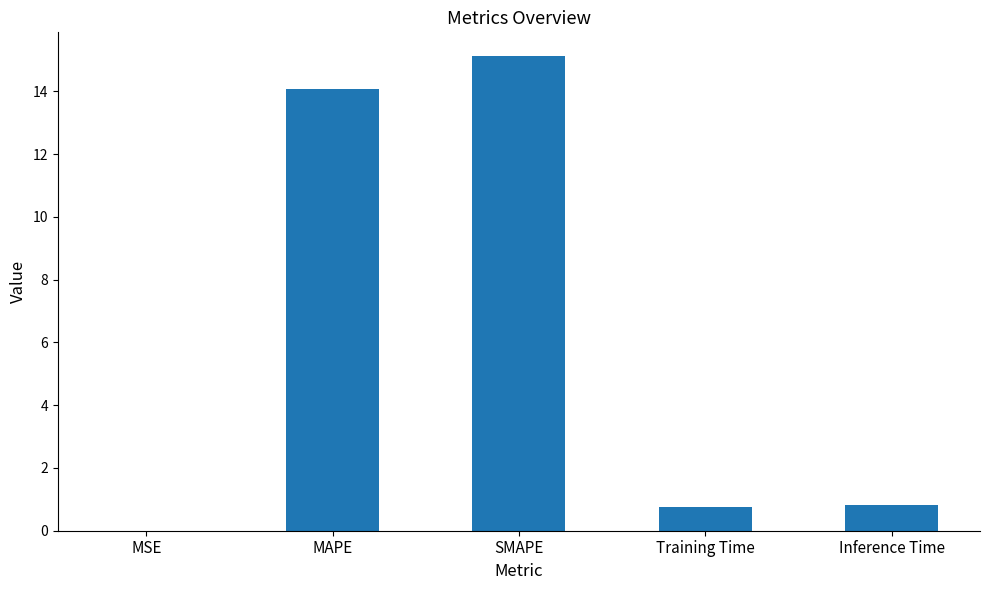

What is the sum of all values?

30.8